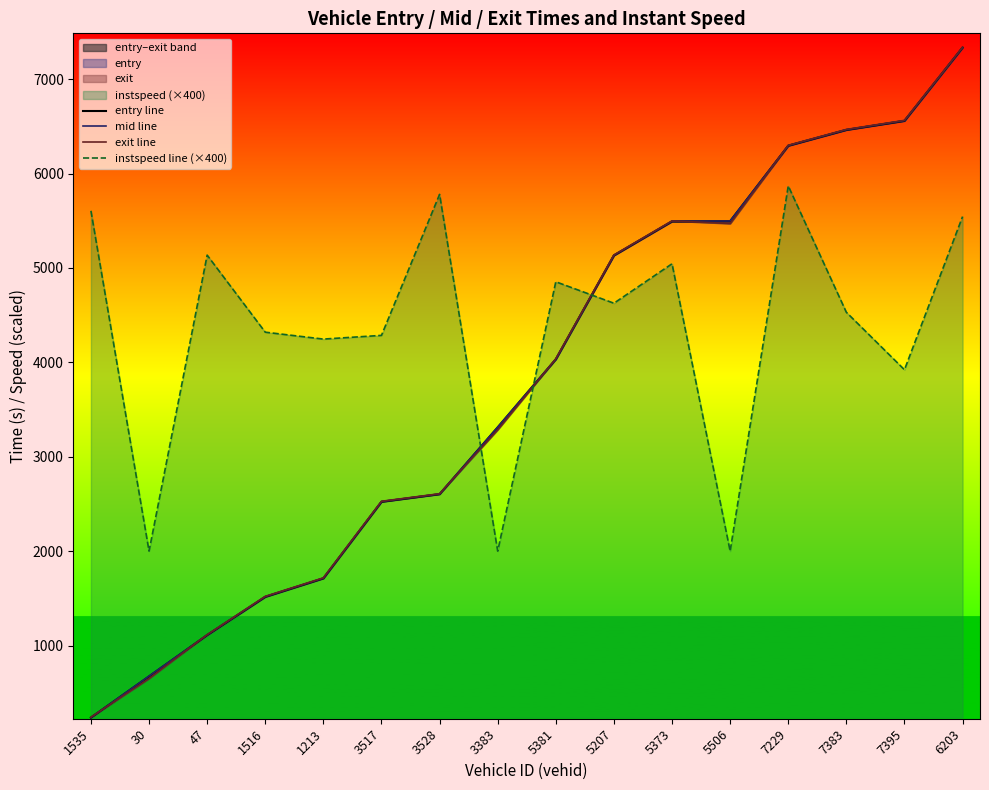

Reading left to right, transcribe all the data shown in this chart.

entry line: 1535=236.6	30=672.9	47=1110.4	1516=1515.6	1213=1711.6	3517=2522.7	3528=2603.6	3383=3311.5	5381=4032.2	5207=5132.3	5373=5492.7	5506=5494.9	7229=6294.5	7383=6461.9	7395=6557.7	6203=7333.5
mid line: 1535=238.4	30=676.1	47=1112.5	1516=1518.0	1213=1714.0	3517=2525.5	3528=2605.4	3383=3313.4	5381=4034.4	5207=5134.5	5373=5495.4	5506=5497.3	7229=6296.4	7383=6464.2	7395=6560.3	6203=7335.4
exit line: 1535=241.2	30=649.8	47=1115.5	1516=1521.1	1213=1717.1	3517=2528.2	3528=2608.1	3383=3286.2	5381=4037.2	5207=5137.2	5373=5498.1	5506=5470.2	7229=6299.1	7383=6467.1	7395=6563.2	6203=7338.2
instspeed line (×400): 1535=5604.8	30=2000.0	47=5135.4	1516=4319.3	1213=4246.2	3517=4285.5	3528=5779.1	3383=2000.0	5381=4853.4	5207=4626.1	5373=5043.9	5506=2000.0	7229=5868.6	7383=4530.2	7395=3921.6	6203=5543.6